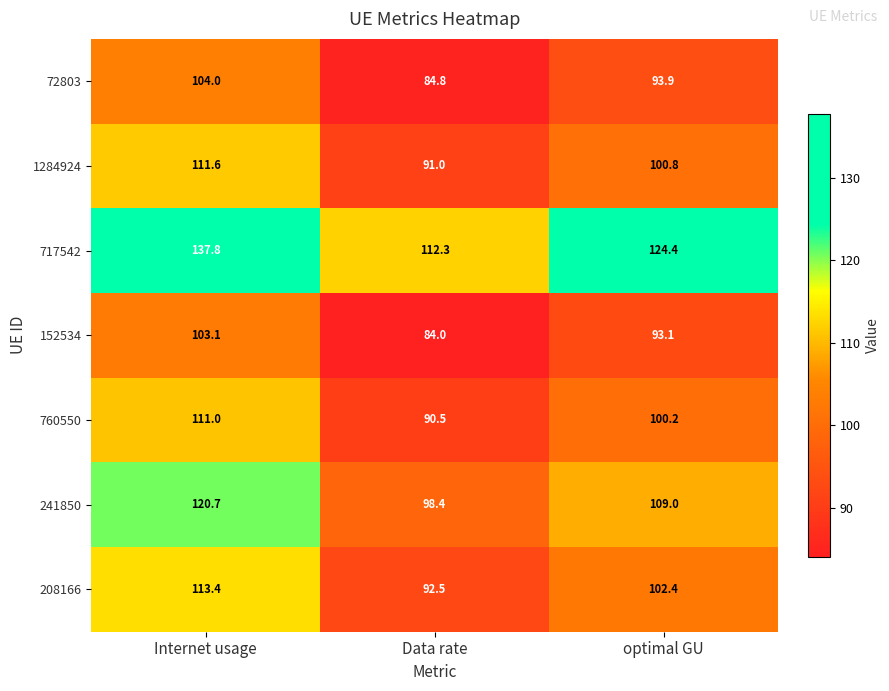

What is the sum of the 152534 values at Internet usage and Data rate?

187.1